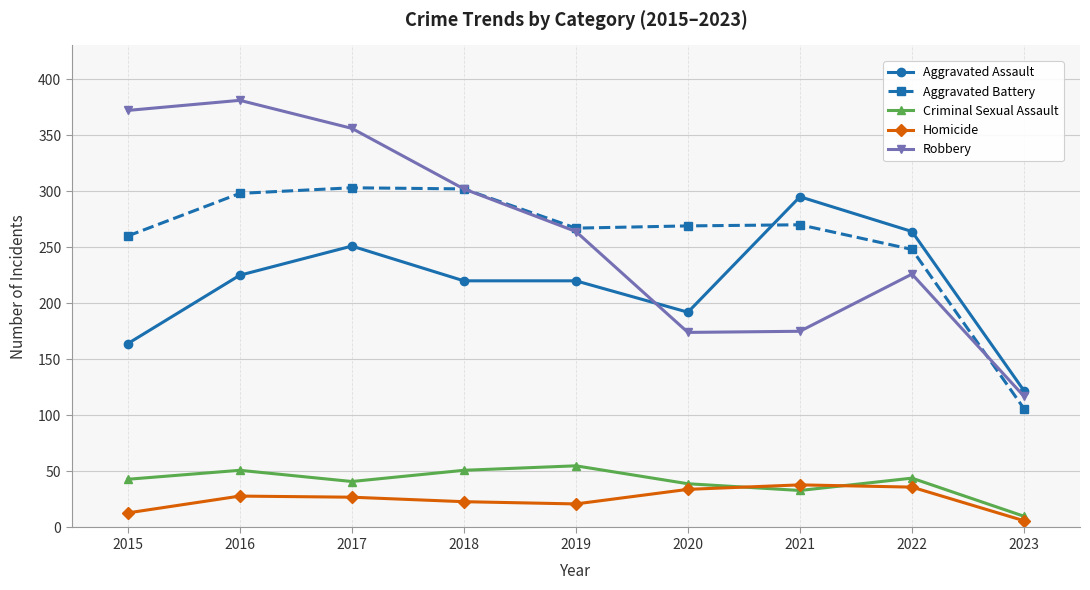

Where does the Aggravated Battery series first go above 269?

2016